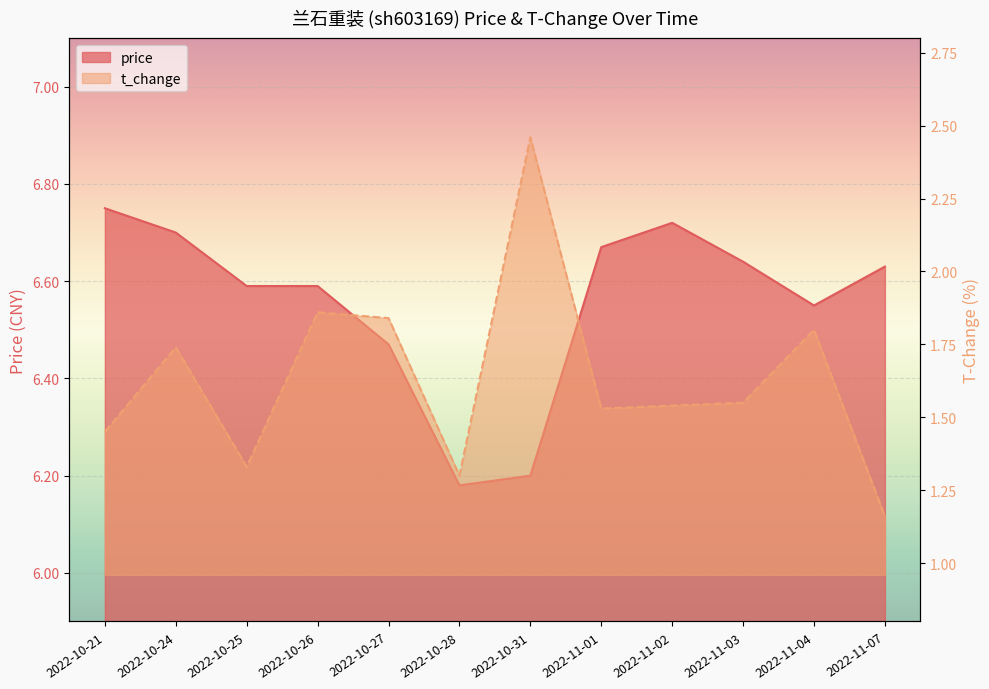

Between 2022-10-27 and 2022-11-07, which series saw the biggest shift?

t_change